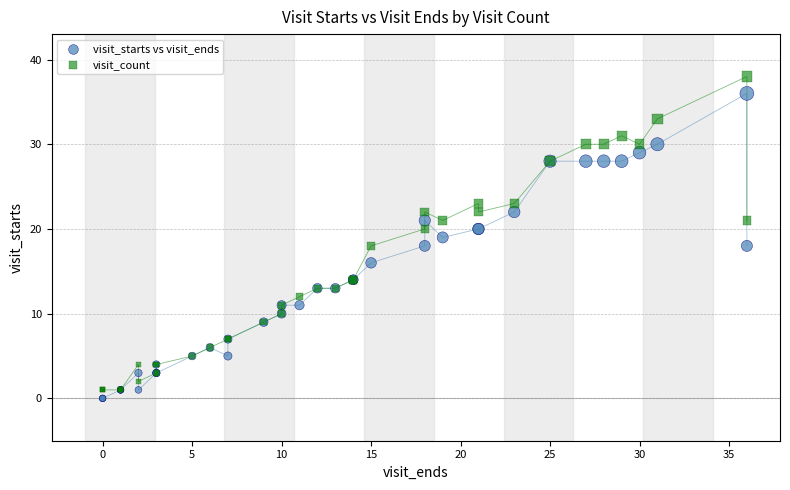

Which series contains the highest Y value?

visit_count